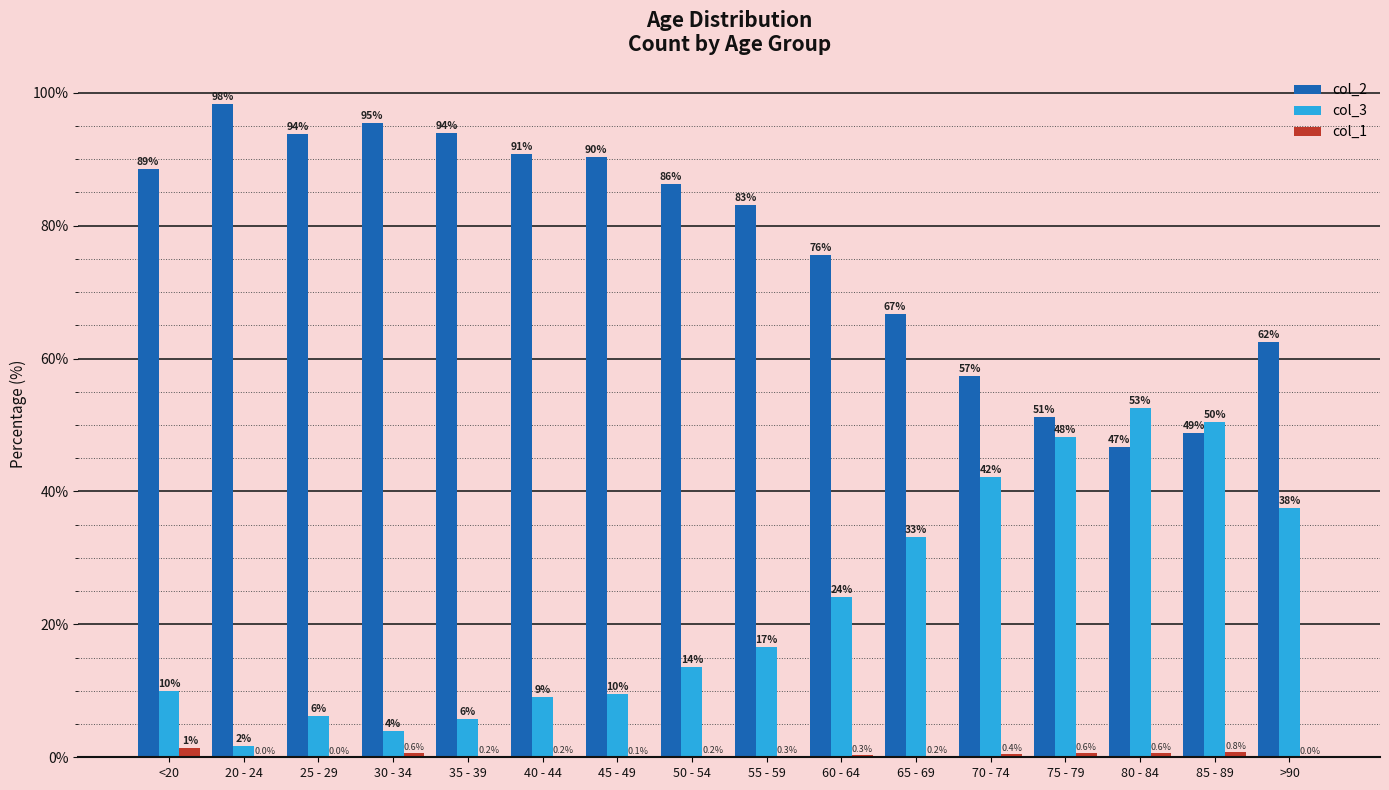

True or false: col_3 has a value of 16.6 at 55 - 59.

True